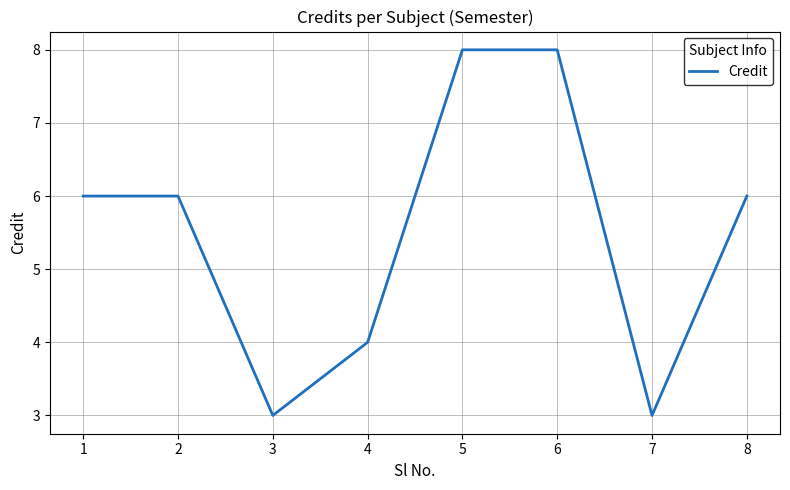

How many values are between 4 and 8?

6